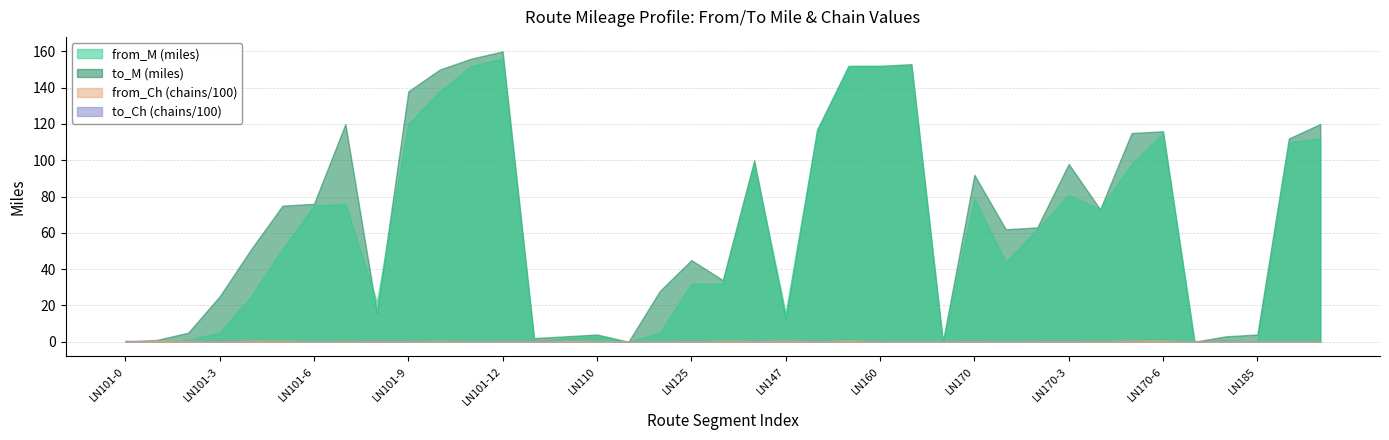

What is the difference between the maximum and minimum values in the from_M series?

156